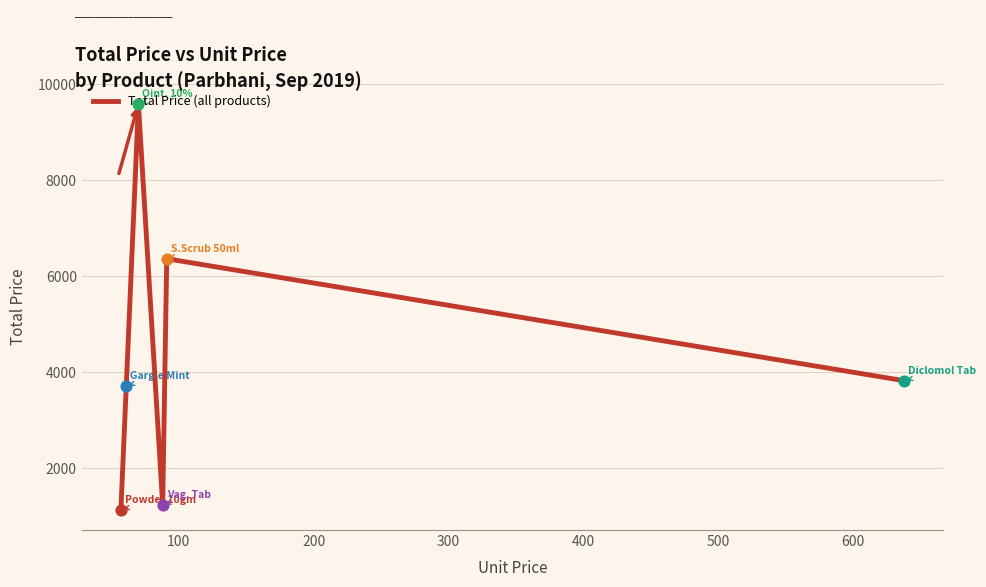

What is the greatest value displayed?

9590